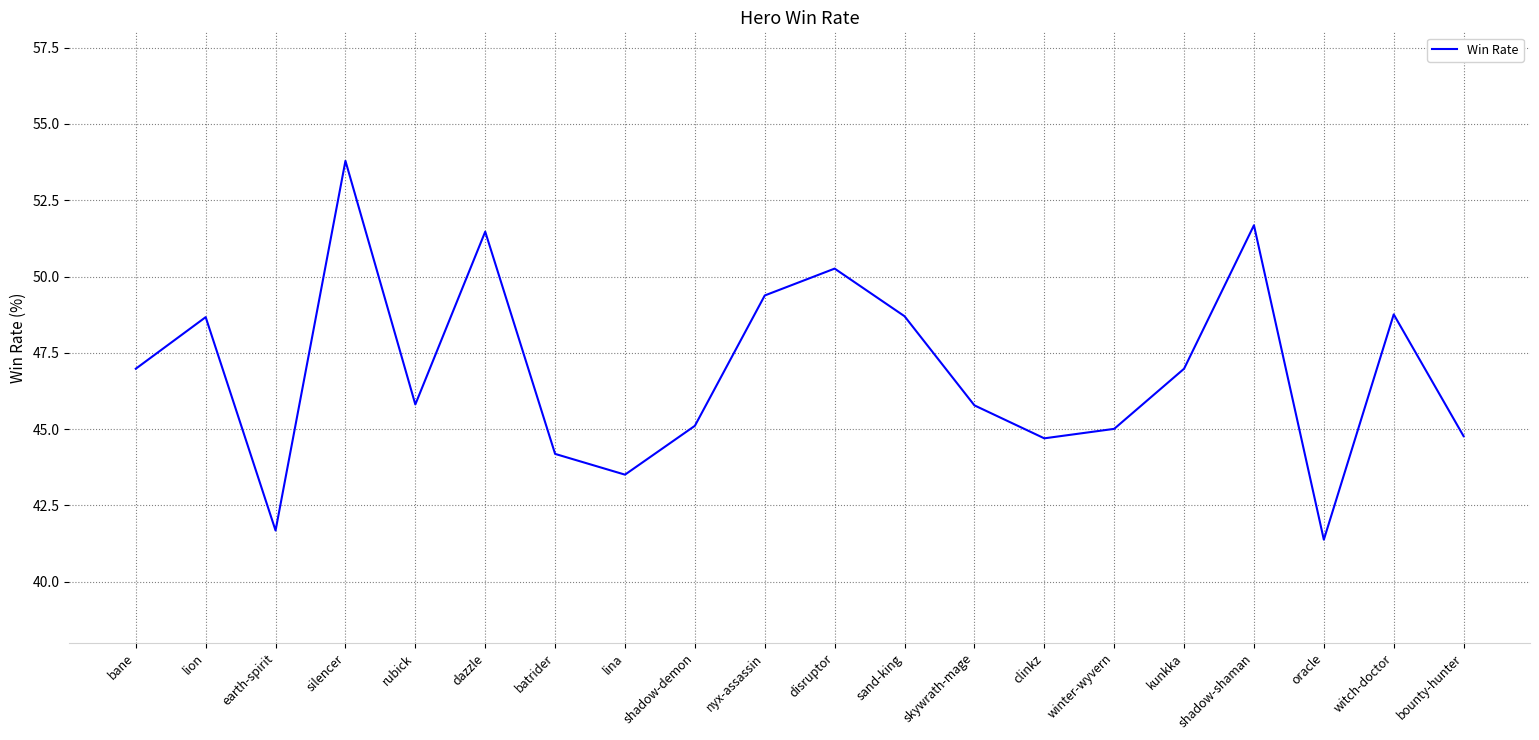

Which has a higher value, silencer or kunkka?

silencer